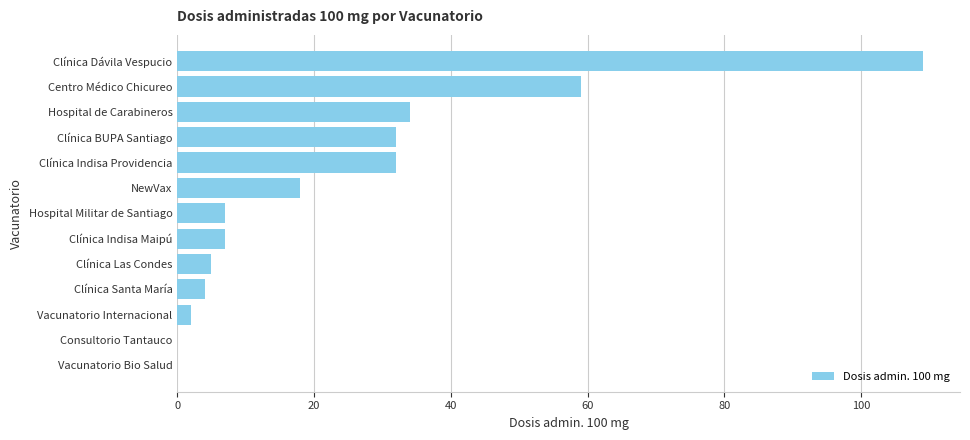

At which category does the chart reach its peak across all series?

Clínica Dávila Vespucio